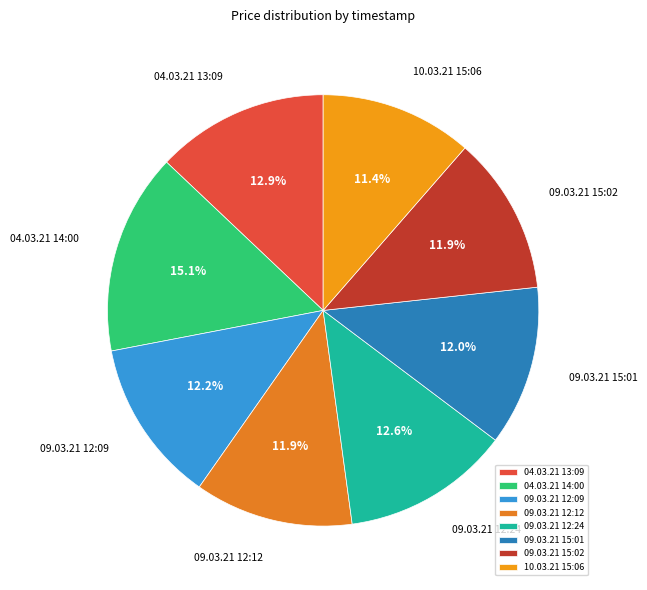

Is there a majority slice in this chart?

No